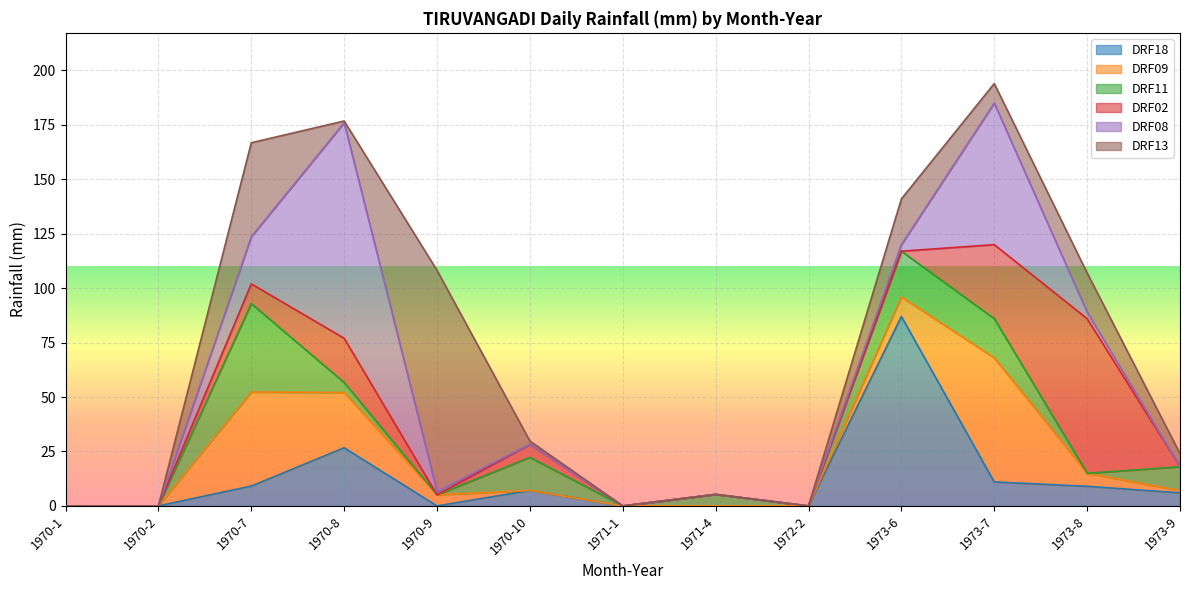

The value of DRF18 at 1970-2 is 0.0. True or false?

True